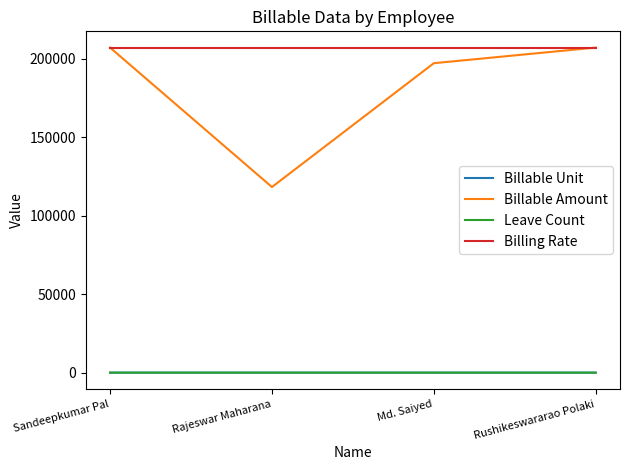

Between Sandeepkumar Pal and Rajeswar Maharana, which series saw the biggest shift?

Billable Amount